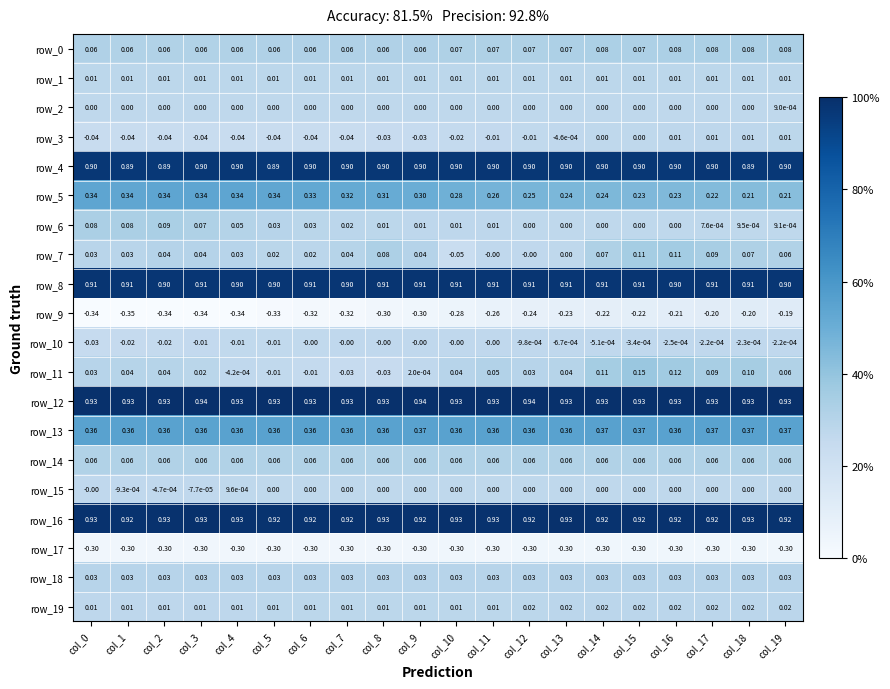

What is the spread (max minus min) of values at col_10?

1.2